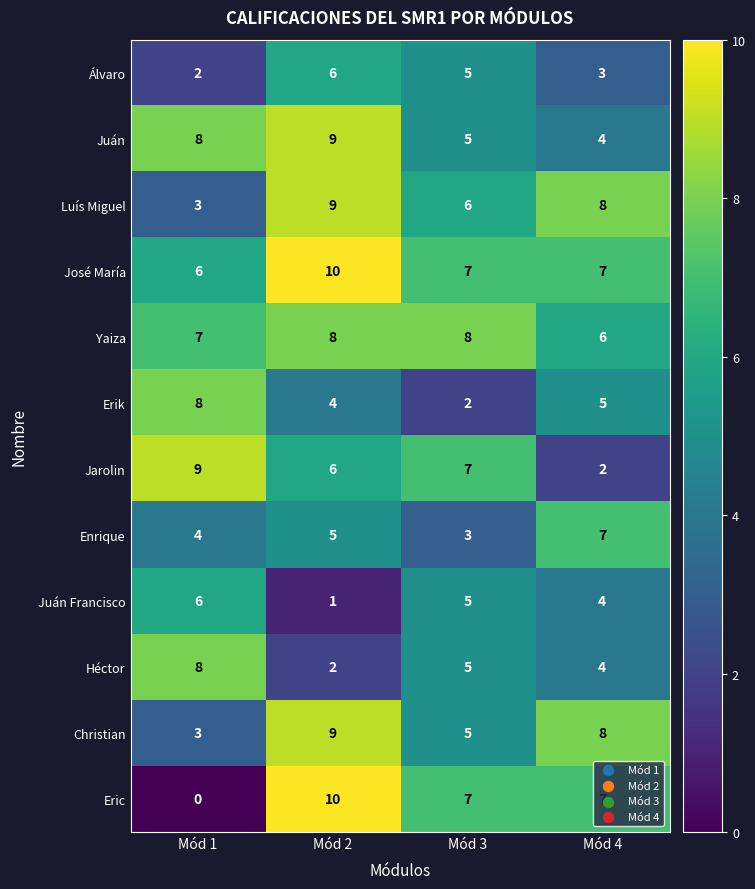

What is the difference between the Eric values at Mód 2 and Mód 3?

3